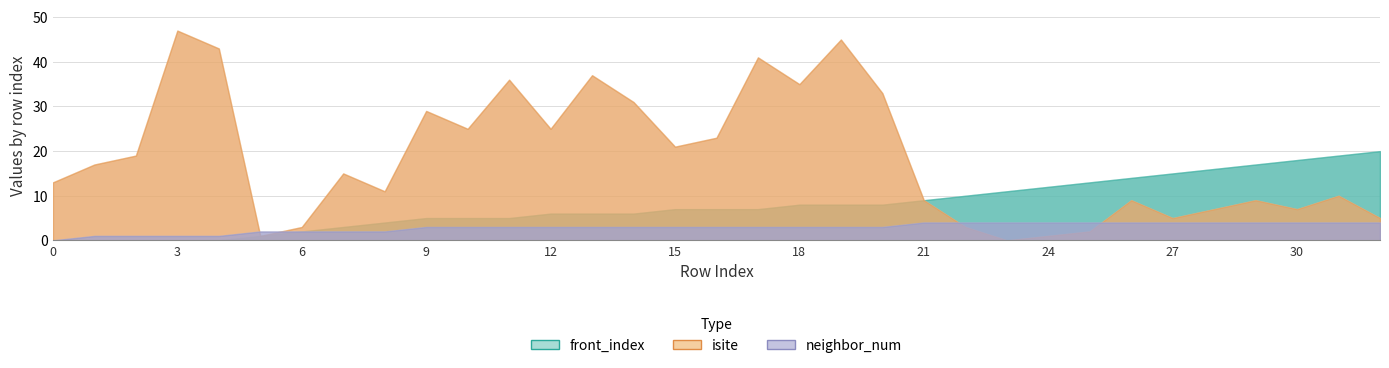

True or false: neighbor_num and isite cross at least once.

True